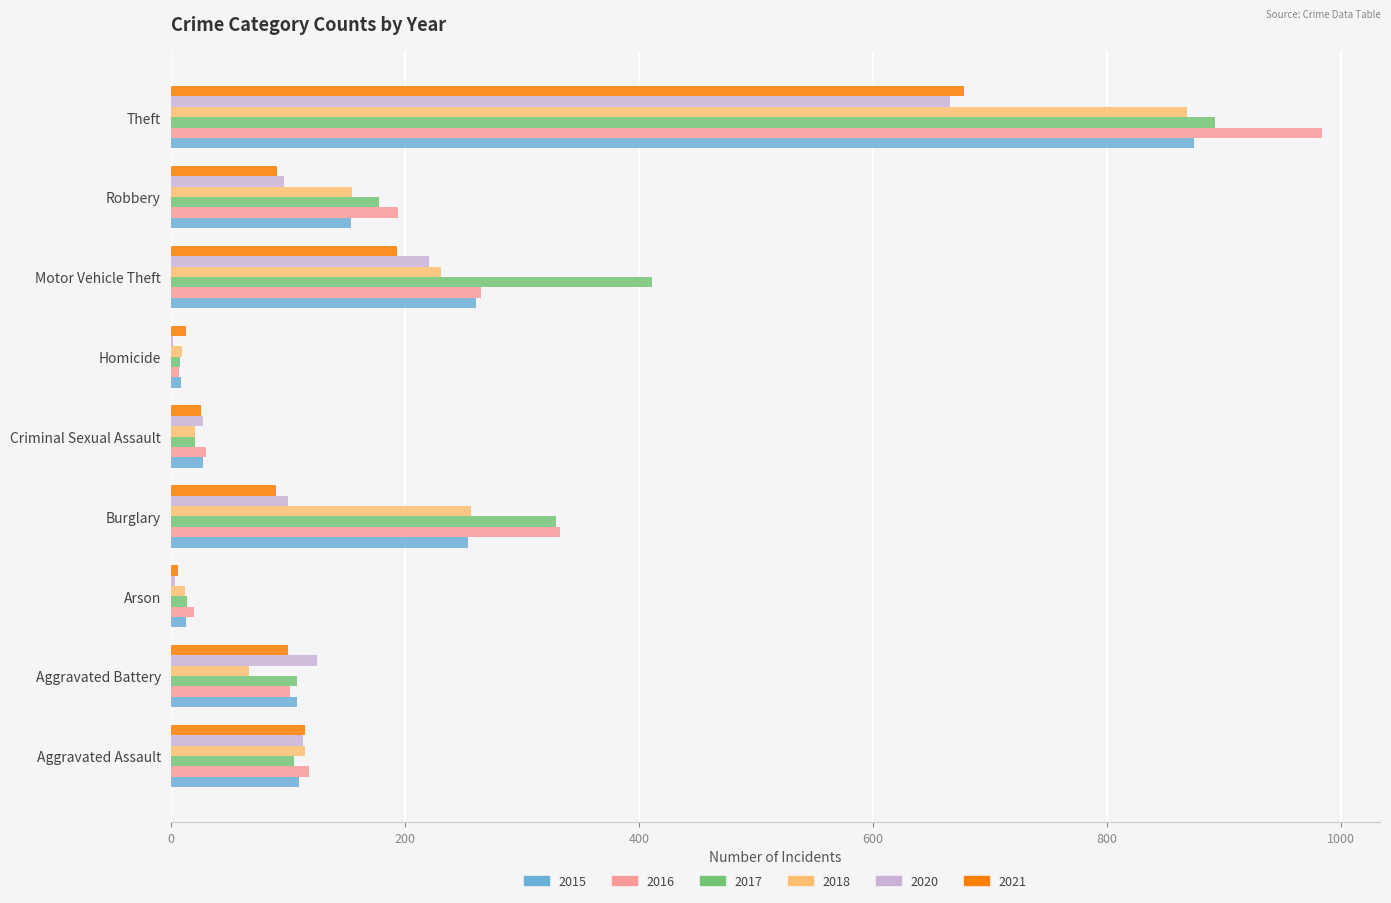

How many series are shown in this chart?

6